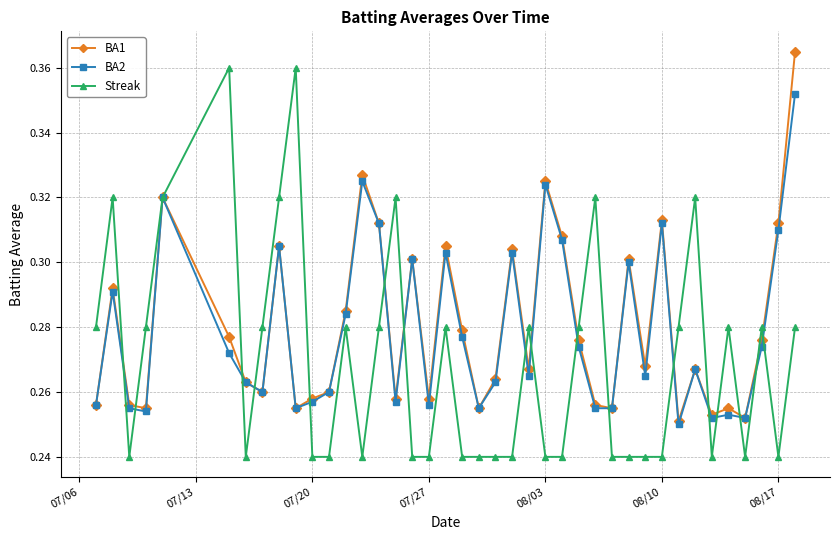

Which series has the largest range (max minus min)?

Streak